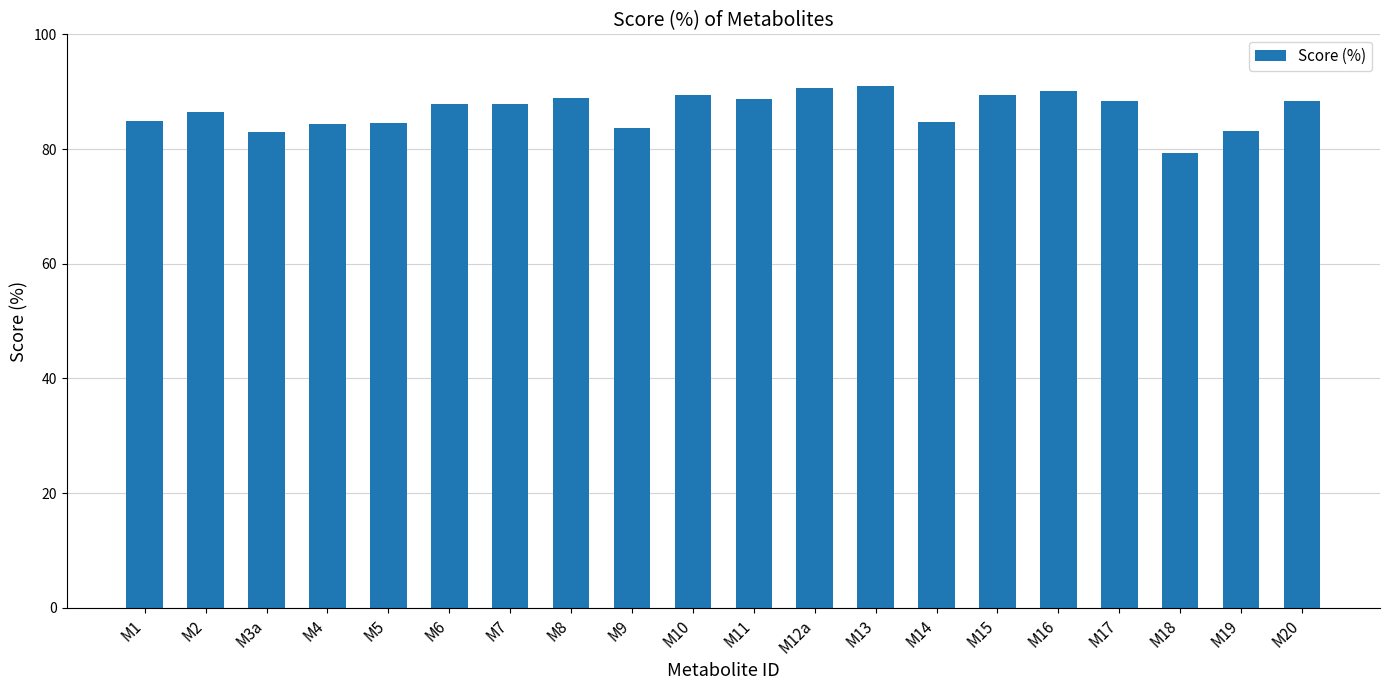

What is the label of the 7th bar from the right?

M14